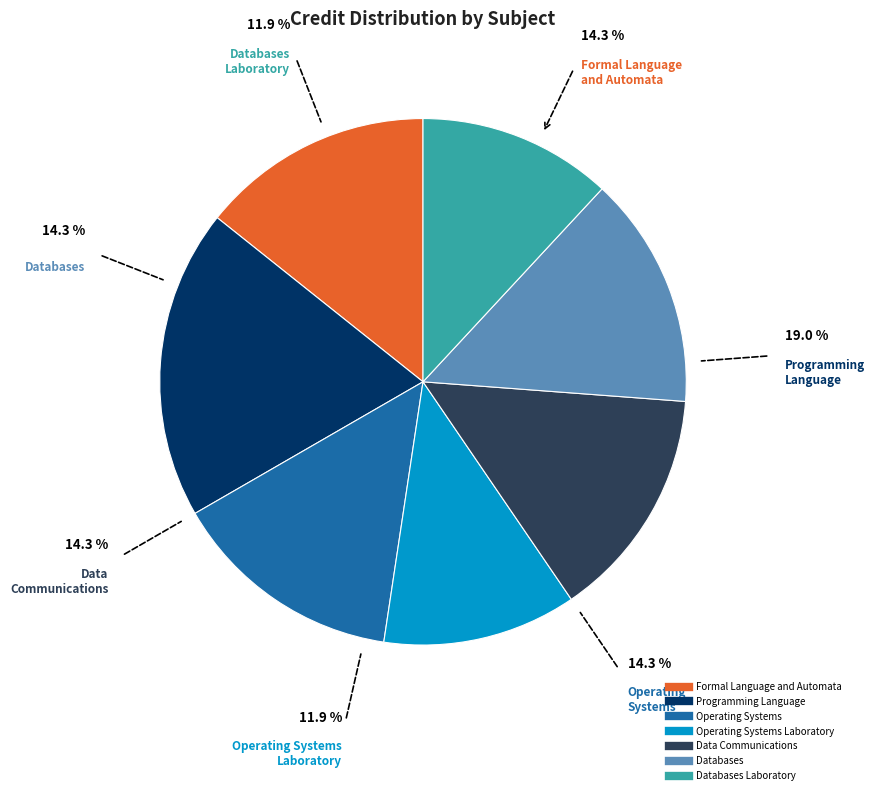

Is there a majority slice in this chart?

No